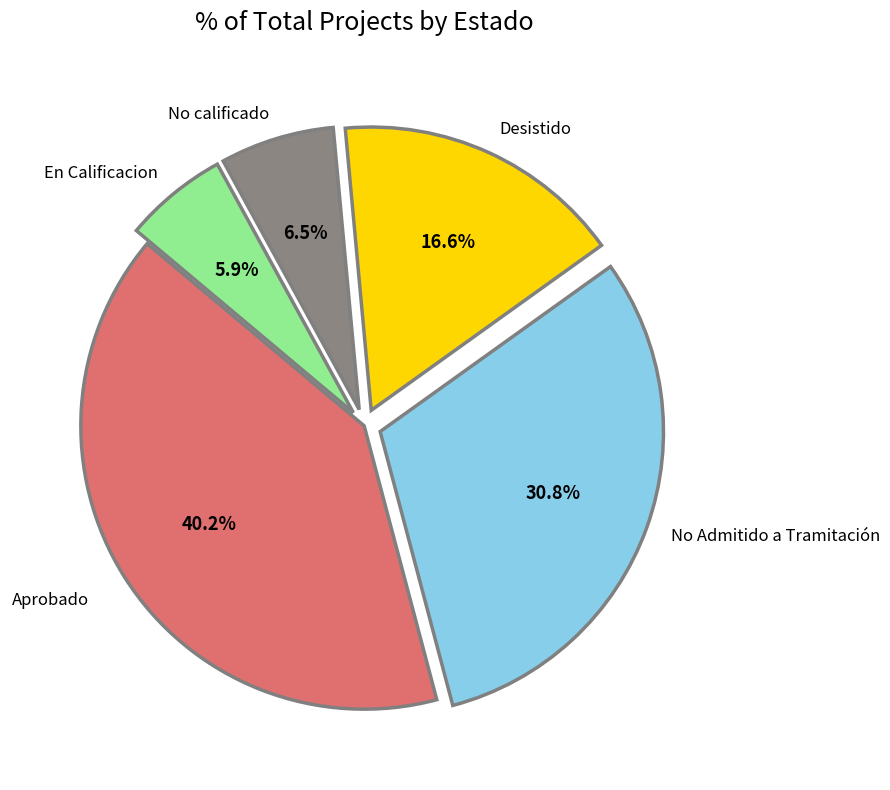

Is there any slice that represents more than half of the pie?

No